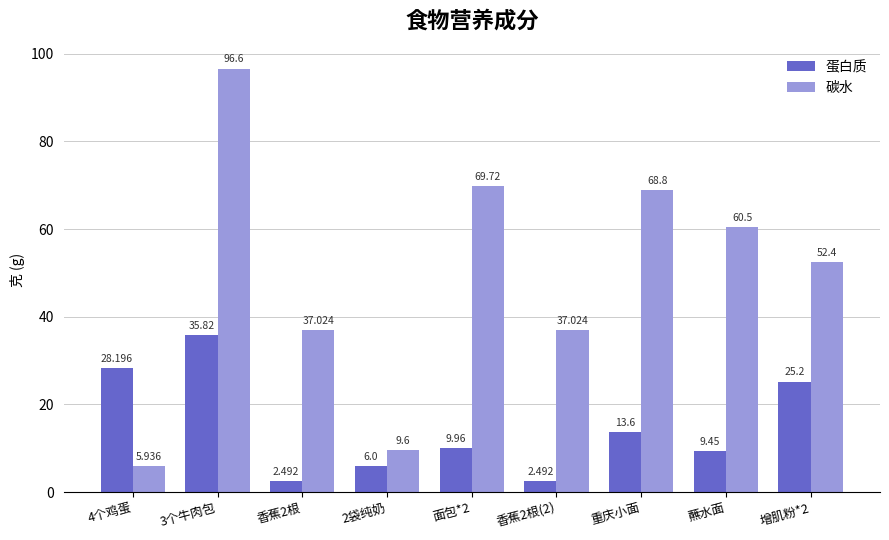

Which series has the widest spread of values?

碳水